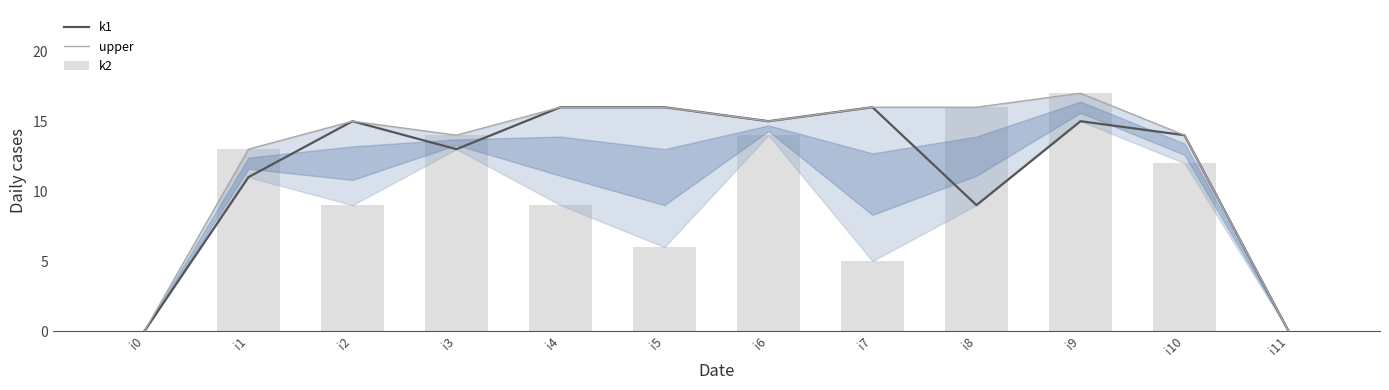

The value of upper at i7 is 16. True or false?

True